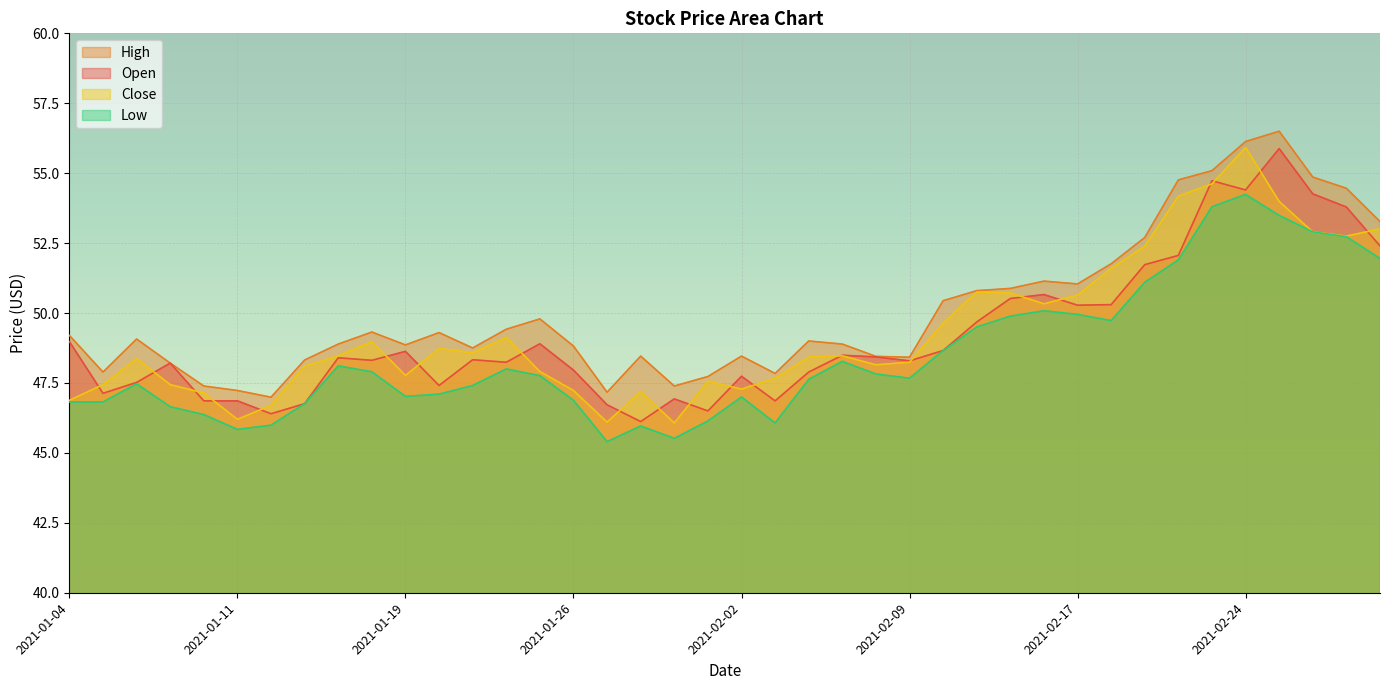

Reading left to right, what are all the values shown in this chart?

Close: 46.9	47.4	48.4	47.4	47.1	46.2	46.7	48.1	48.5	49.0	47.8	48.7	48.6	49.1	47.9	47.2	46.1	47.2	46.1	47.6	47.3	47.7	48.4	48.5	48.2	48.2	49.6	50.8	50.7	50.3	50.6	51.6	52.4	54.2	54.6	55.9	54.0	52.9	52.8	53.0
High: 49.2	47.9	49.1	48.2	47.4	47.2	47.0	48.3	48.9	49.3	48.9	49.3	48.8	49.4	49.8	48.8	47.2	48.5	47.4	47.7	48.5	47.8	49.0	48.9	48.5	48.4	50.4	50.8	50.9	51.1	51.0	51.8	52.7	54.8	55.1	56.1	56.5	54.9	54.5	53.3
Low: 46.8	46.8	47.5	46.7	46.4	45.8	46.0	46.8	48.1	47.9	47.0	47.1	47.4	48.0	47.8	46.9	45.4	46.0	45.5	46.1	47.0	46.1	47.6	48.3	47.8	47.7	48.7	49.5	49.9	50.1	50.0	49.7	51.1	51.9	53.8	54.2	53.5	52.9	52.7	52.0
Open: 49.0	47.1	47.5	48.2	46.9	46.9	46.4	46.8	48.4	48.3	48.6	47.4	48.3	48.2	48.9	48.0	46.7	46.1	46.9	46.5	47.7	46.9	47.9	48.5	48.4	48.3	48.7	49.7	50.5	50.7	50.3	50.3	51.7	52.1	54.7	54.4	55.9	54.3	53.8	52.4